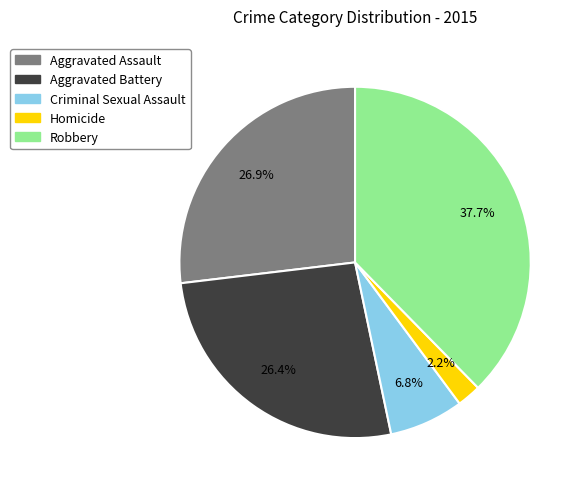

Is there any slice that represents more than half of the pie?

No